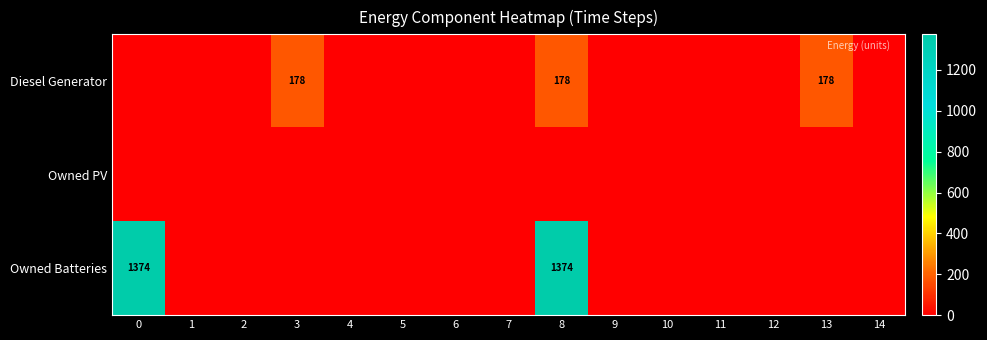

True or false: Diesel Generator has a value of 116 at 3.

False